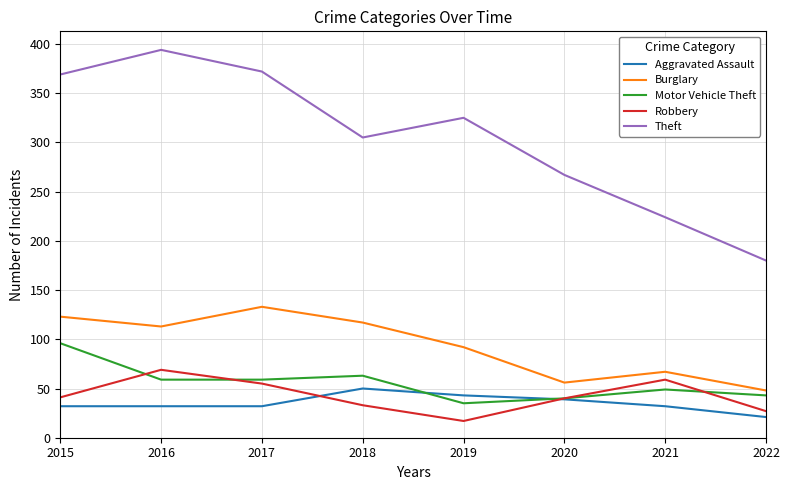

At which label does Robbery reach its peak?

2016